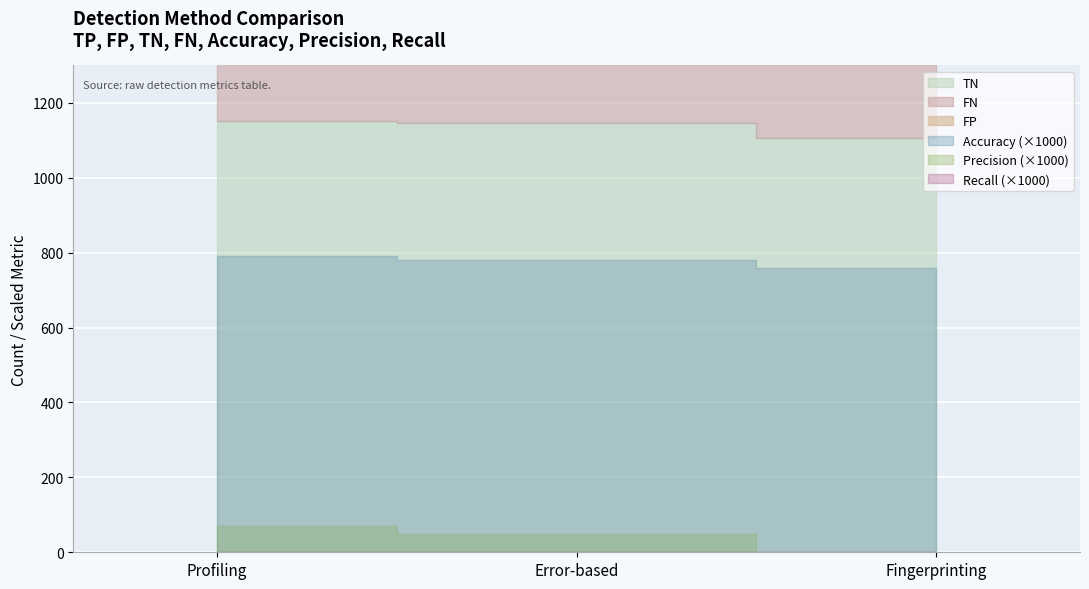

Reading left to right, transcribe all the data shown in this chart.

FP: 14.0	21.0	59.0
TN: 1152.0	1145.0	1107.0
FN: 297.0	297.0	298.0
Accuracy: 0.8	0.8	0.8
Precision: 0.1	0.1	0.0
Recall: 0.0	0.0	0.0